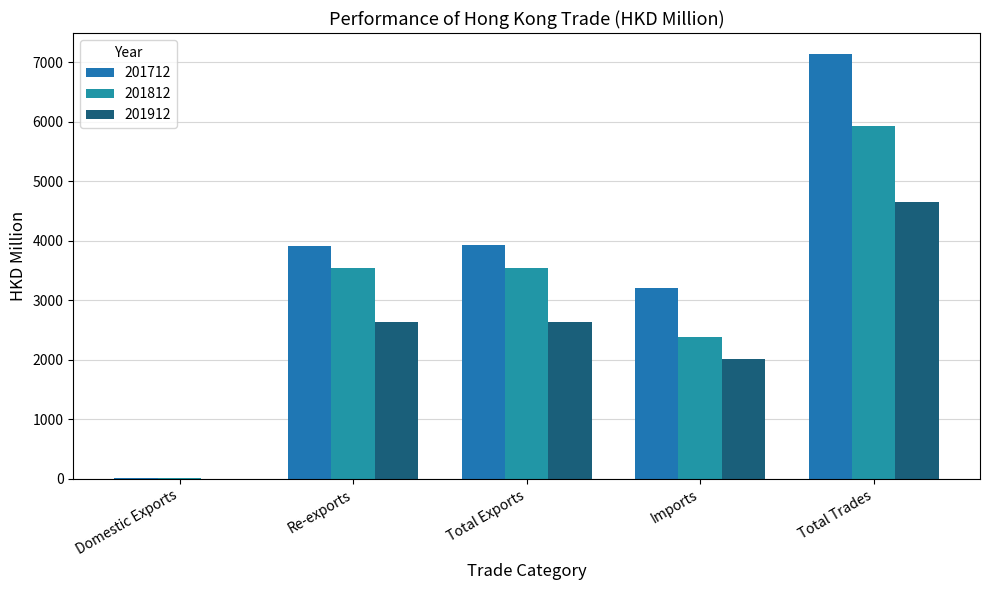

Which series has the widest spread of values?

201712